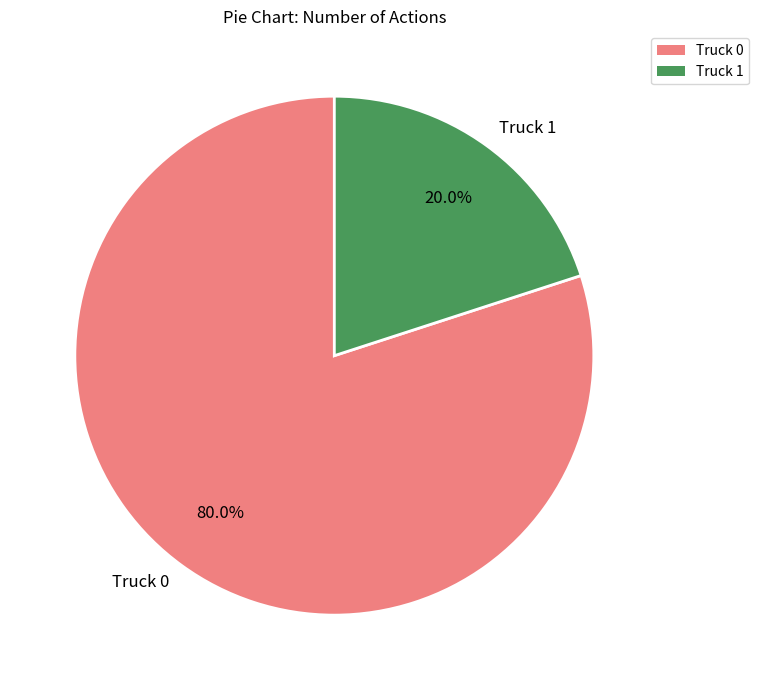

Which has a higher value, Truck 1 or Truck 0?

Truck 0